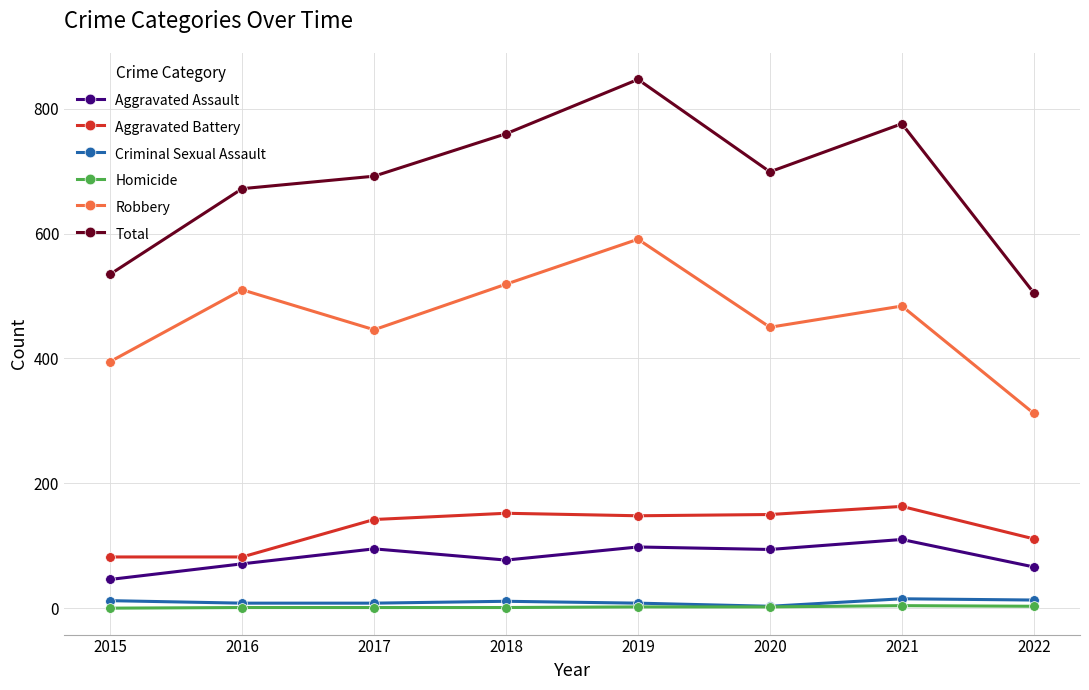

True or false: Criminal Sexual Assault and Aggravated Assault intersect in this chart.

False